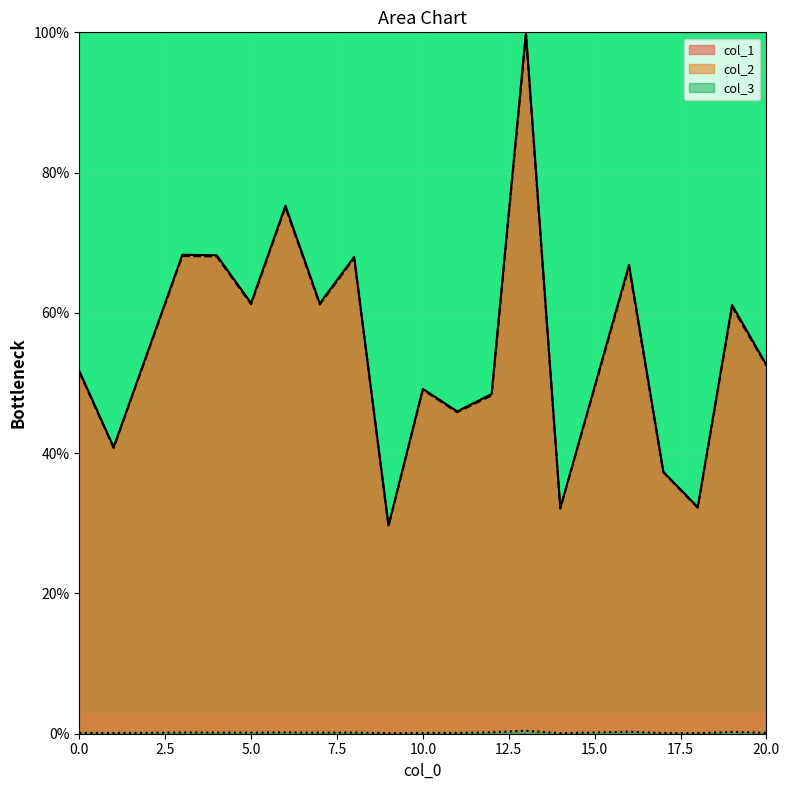

How many series are shown in this chart?

3